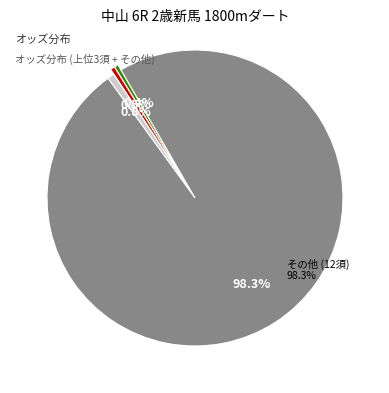

Is シルバーテゾロ the majority of the pie?

No